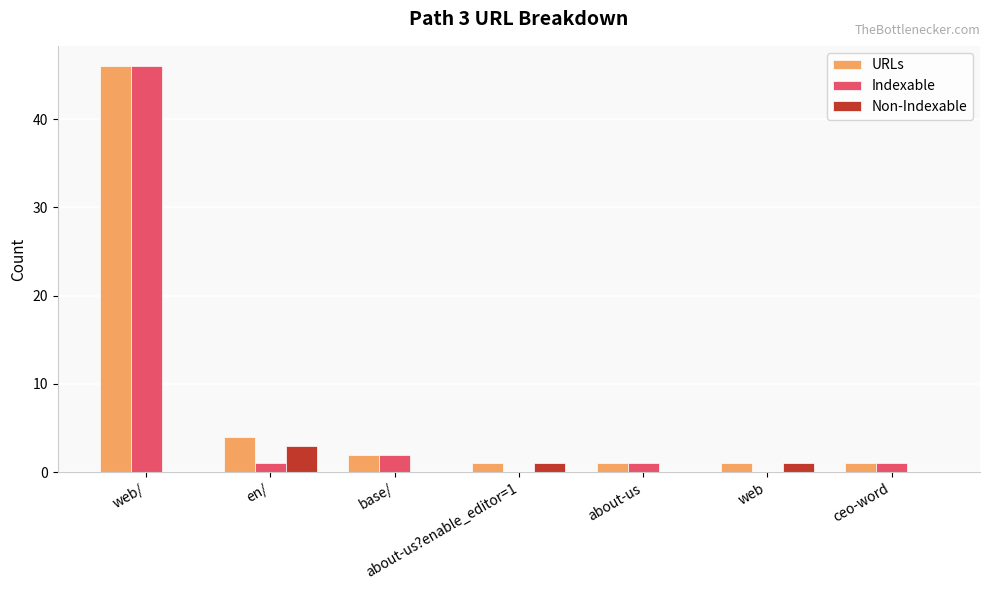

The value of Indexable at base/ is 2. True or false?

True